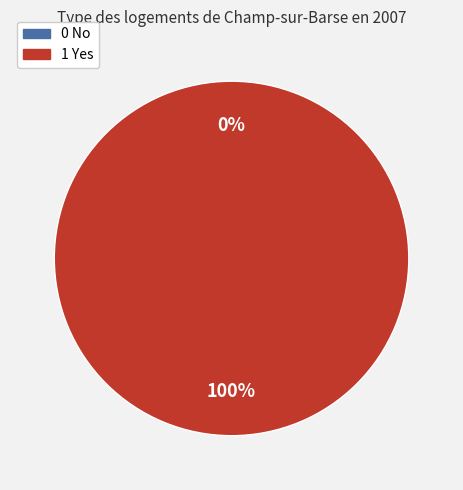

Rank the categories by value from highest to lowest.

1 Yes, 0 No